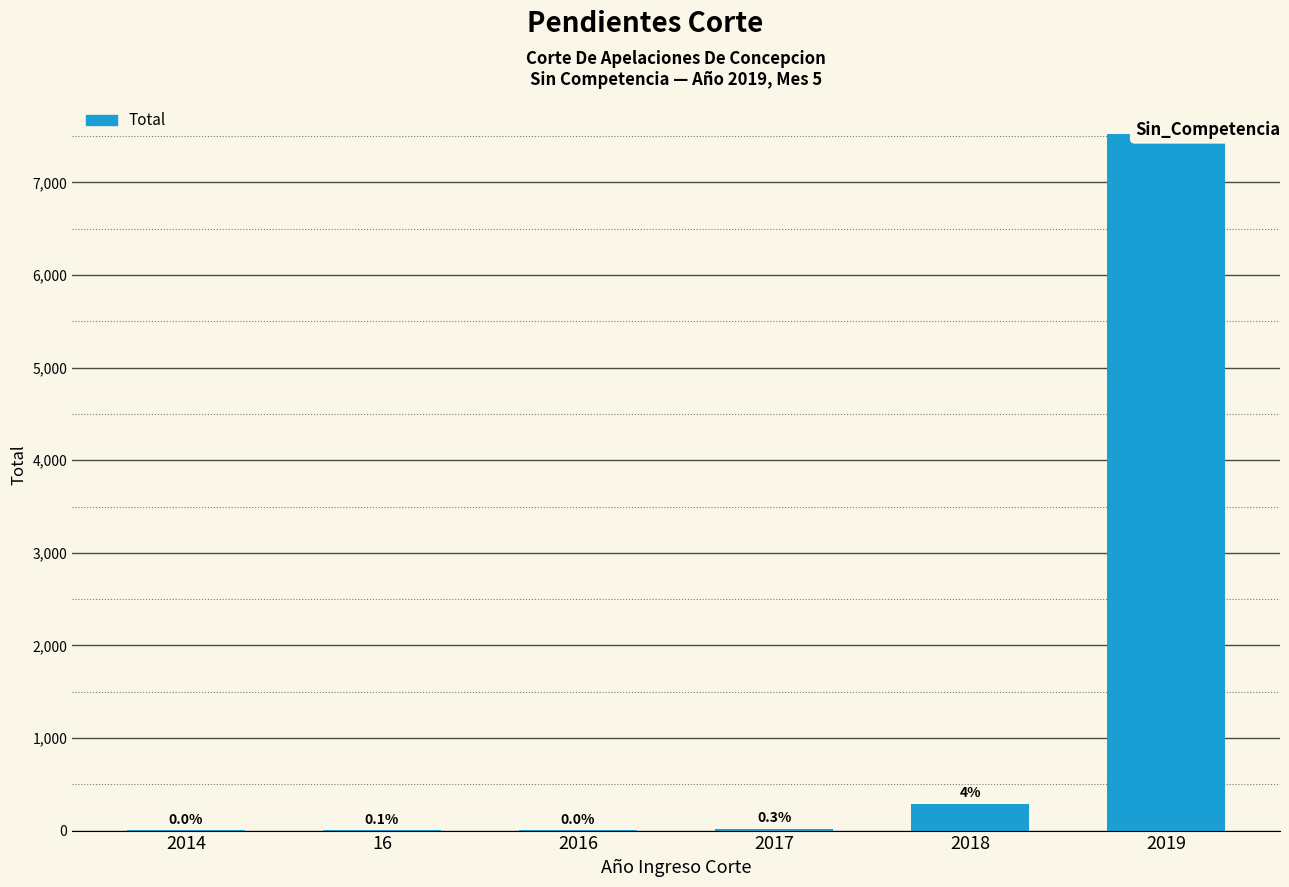

Are the bars grouped side by side (vs. stacked)?

No